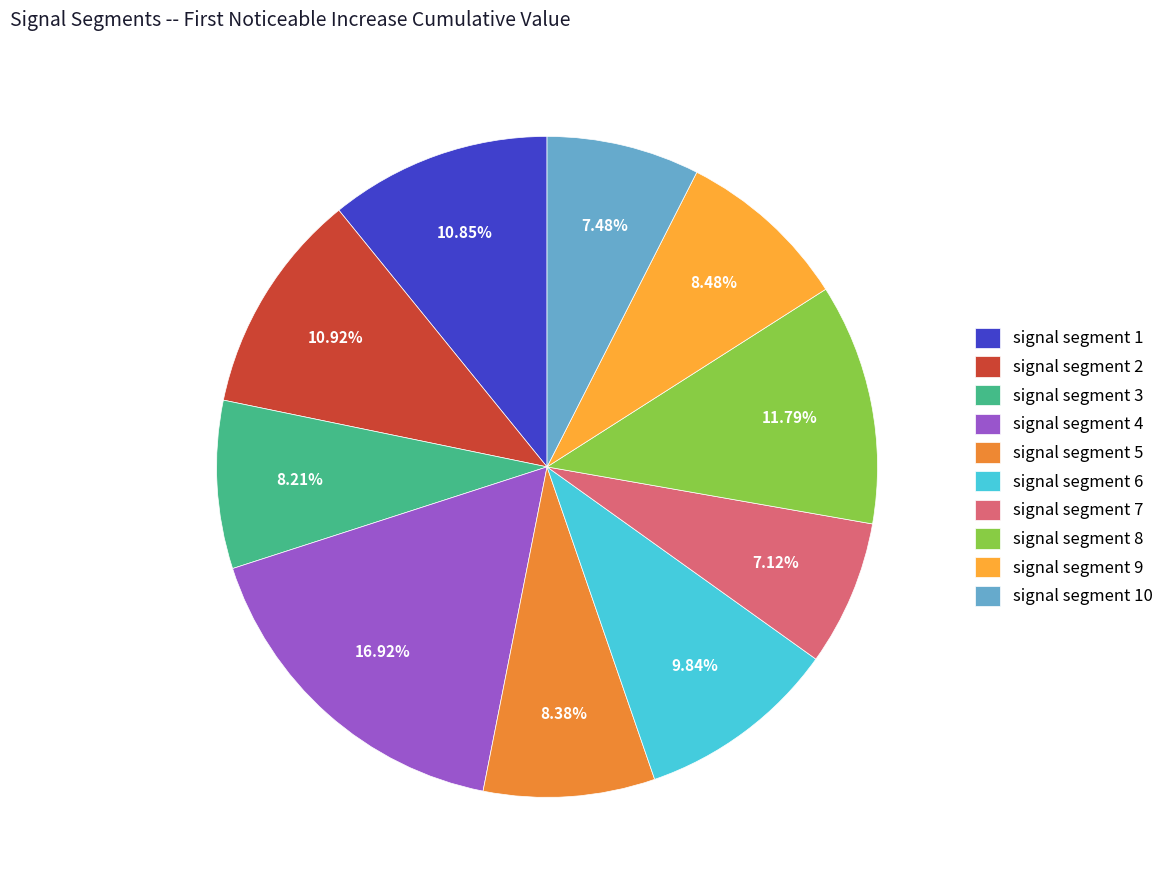

To the nearest percent, what is the difference between the signal segment 8 and signal segment 1 slice percentages?

1%